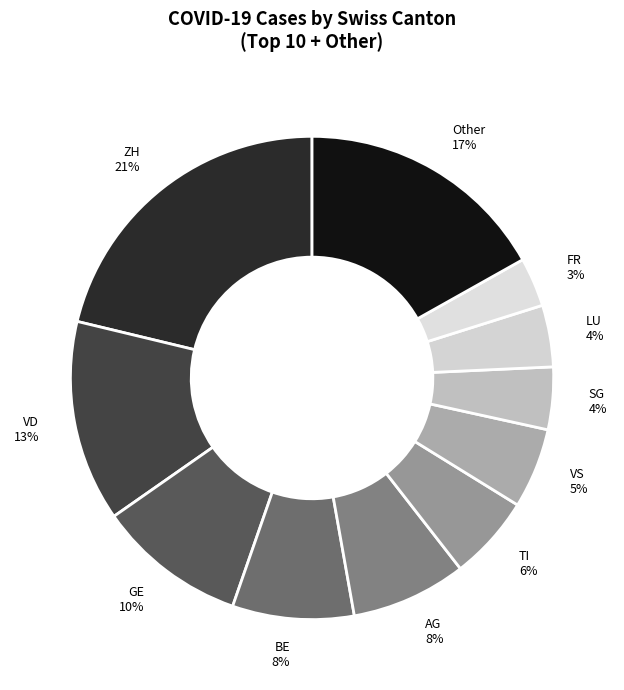

To the nearest percent, what percentage of the pie is GE?

10%